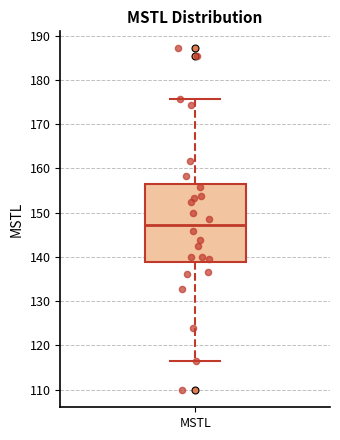

Read this box plot against the y-axis: the position of the median line, the range covered by the box, and the ends of both whiskers. The values are not printed on the chart, so give them approximately, as read against the axis.

median 147, box 139 to 156, whiskers 116 to 176